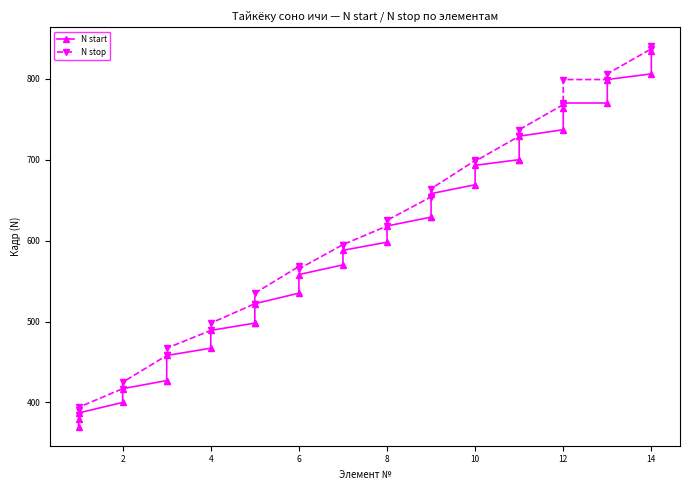

Reading left to right, list all the values displayed in this chart.

N start: 370	380	387	400	417	427	427	458	467	489	498	498	522	535	558	570	588	598	618	629	629	658	669	693	700	700	729	737	764	770	770	799	806	834
N stop: 391	385	394	417	425	458	458	467	489	498	522	522	535	568	565	595	595	618	625	654	654	664	699	698	729	729	737	768	770	799	799	806	837	840